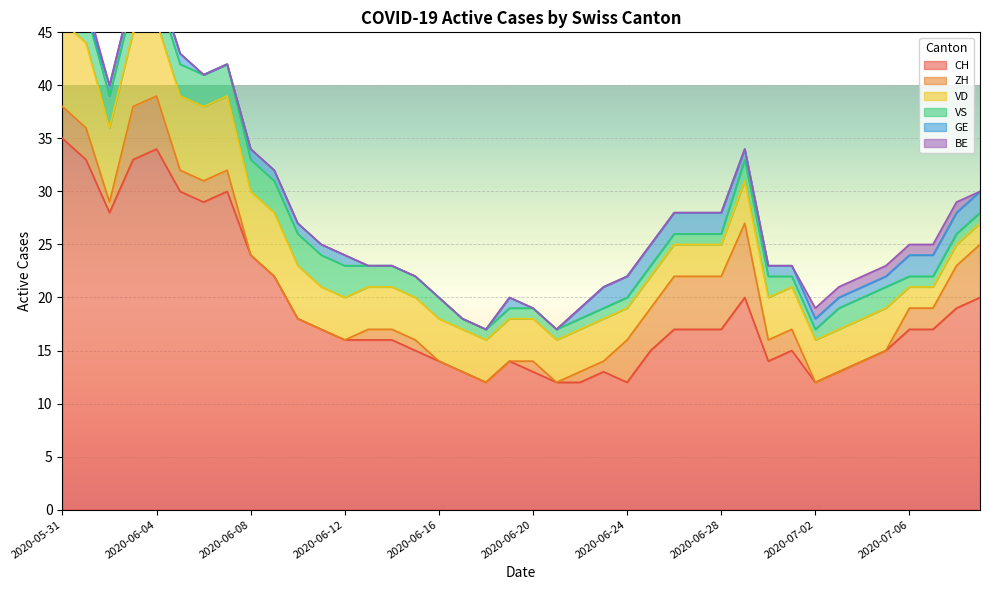

True or false: BE has more than 1 points higher than both neighbors.

False